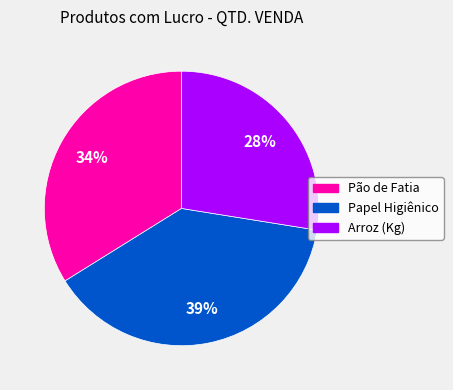

True or false: Pão de Fatia accounts for 34% of the total.

True